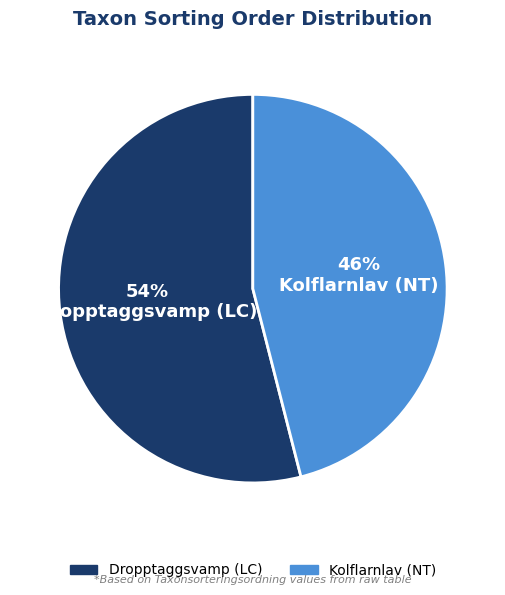

Is there any slice that represents more than half of the pie?

Yes